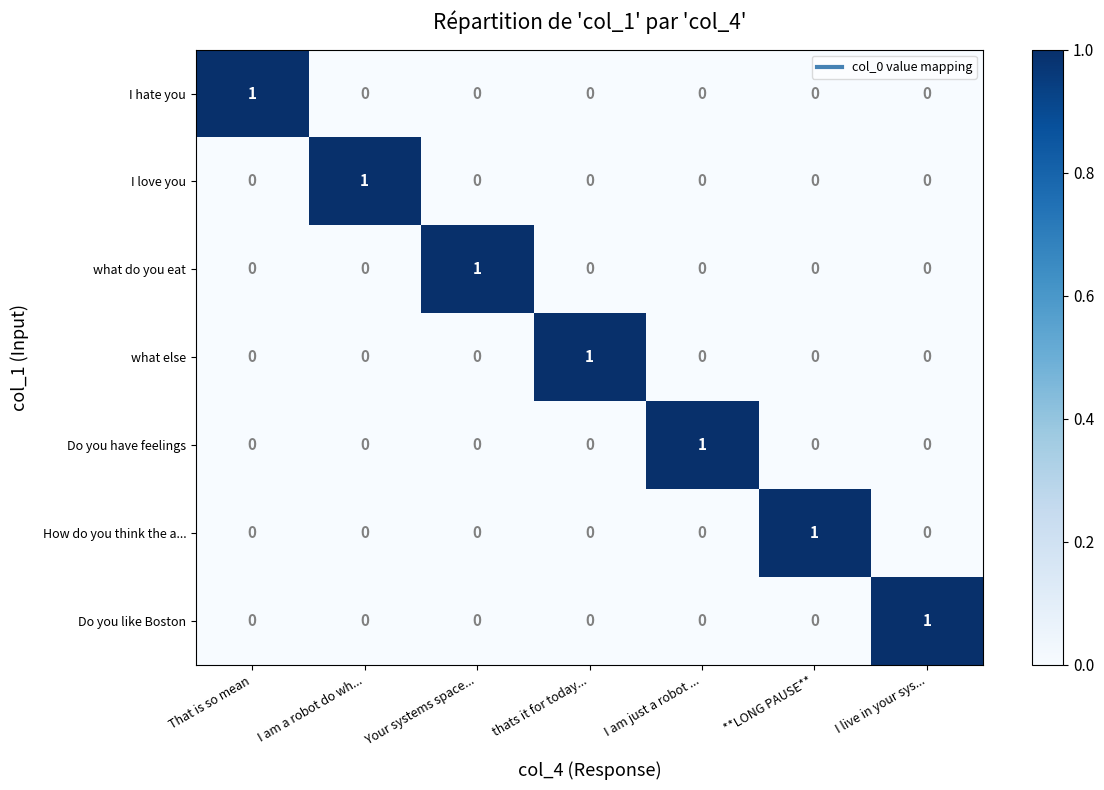

What is the total value across all series at I live in your sys...?

1